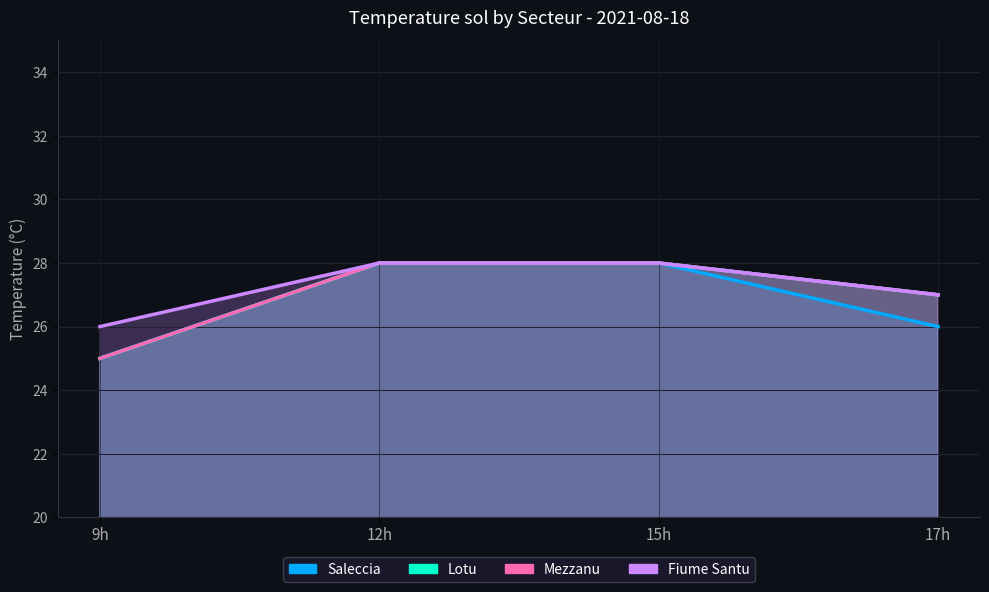

Does the chart have visible grid lines?

Yes